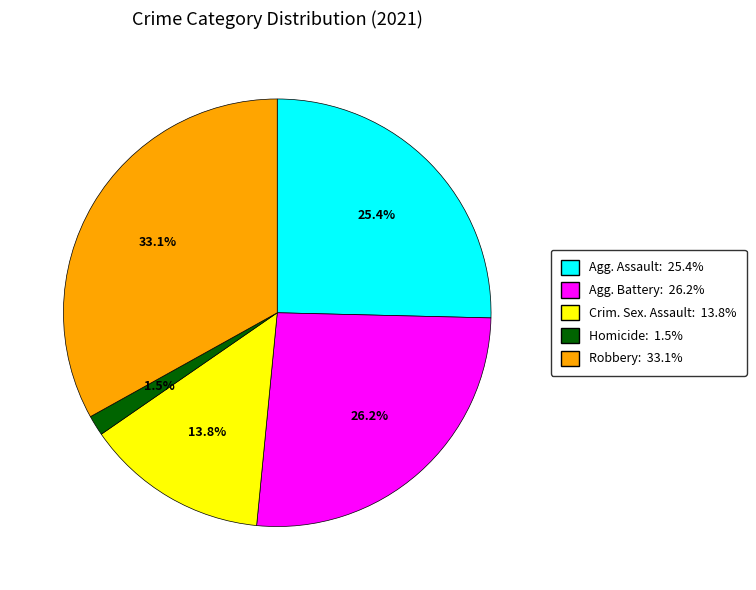

Which has a higher value, Agg. Assault: 25.4% or Robbery: 33.1%?

Robbery: 33.1%